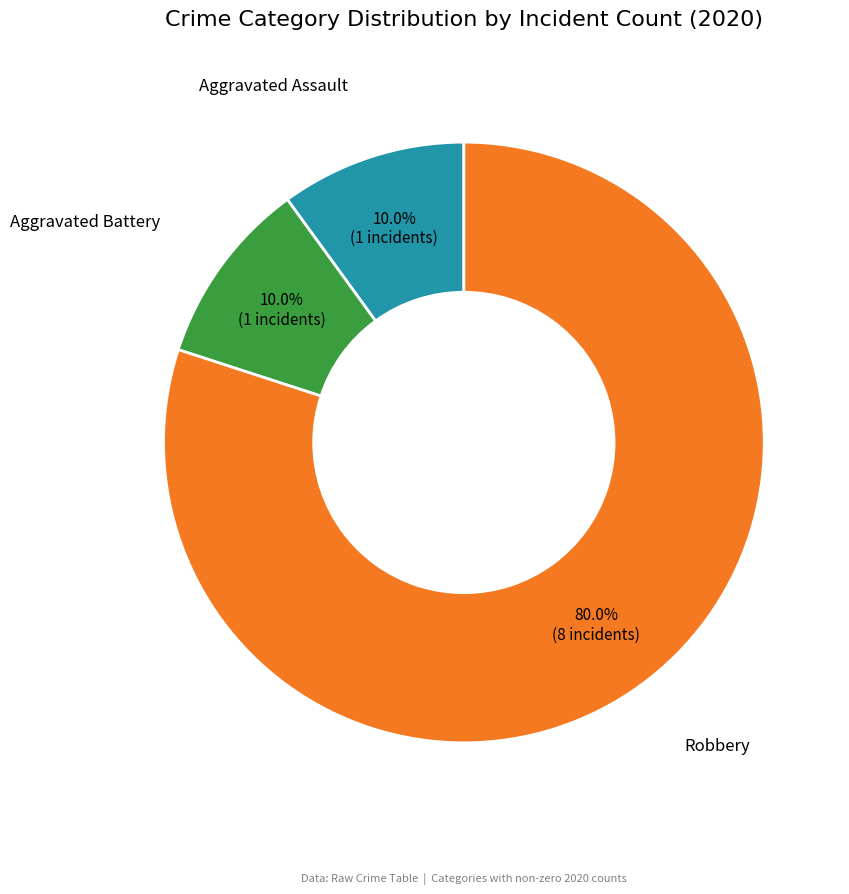

Is it true that Aggravated Assault is 23% of the pie?

False